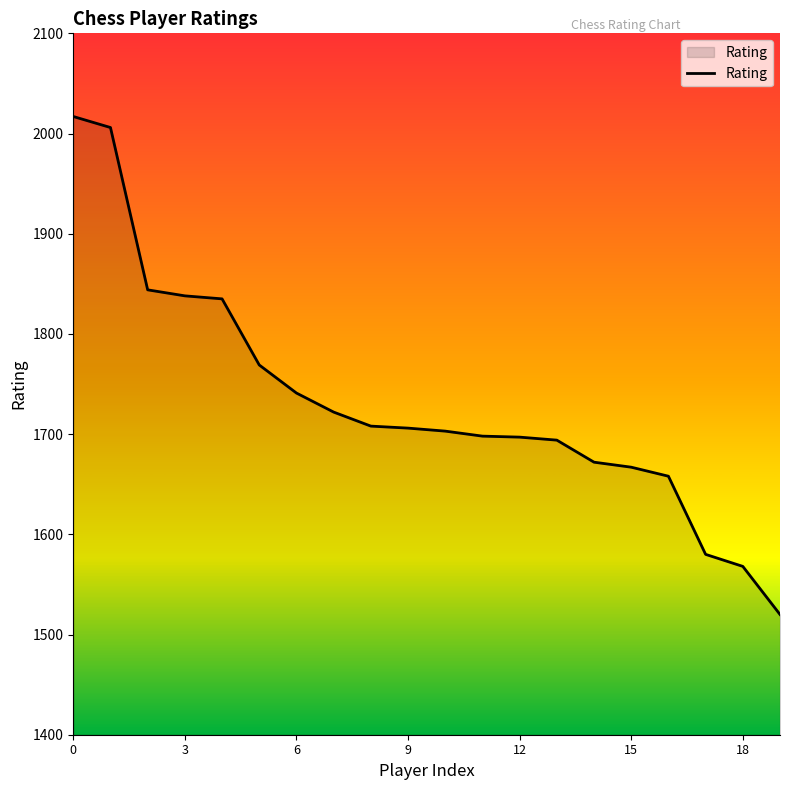

What is the greatest value displayed?

2017